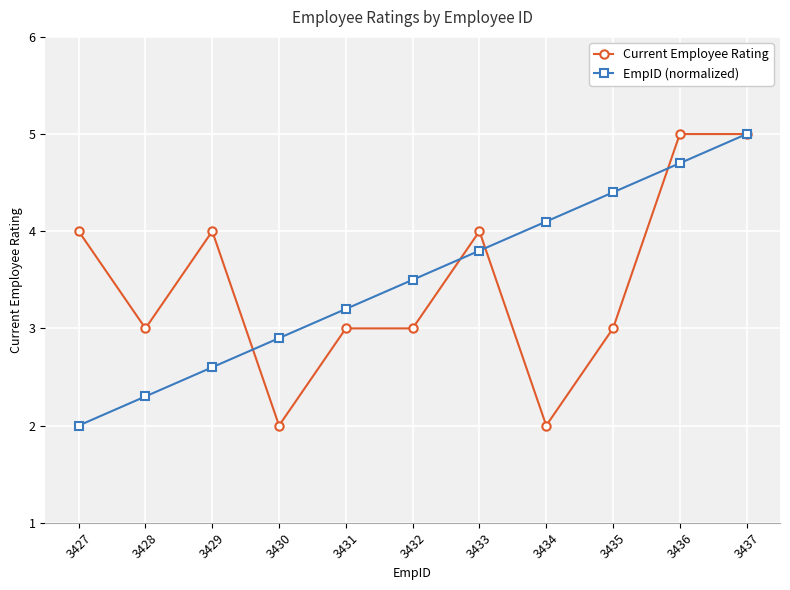

Reading left to right, transcribe all the data shown in this chart.

Current Employee Rating: 4.0	3.0	4.0	2.0	3.0	3.0	4.0	2.0	3.0	5.0	5.0
EmpID (normalized): 2.0	2.3	2.6	2.9	3.2	3.5	3.8	4.1	4.4	4.7	5.0